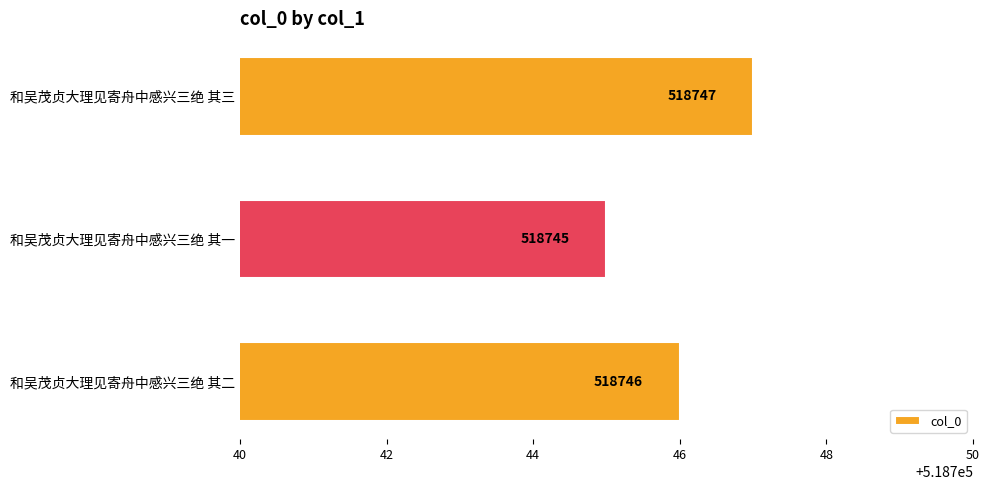

Count the values in the range 518745 to 518747.

3